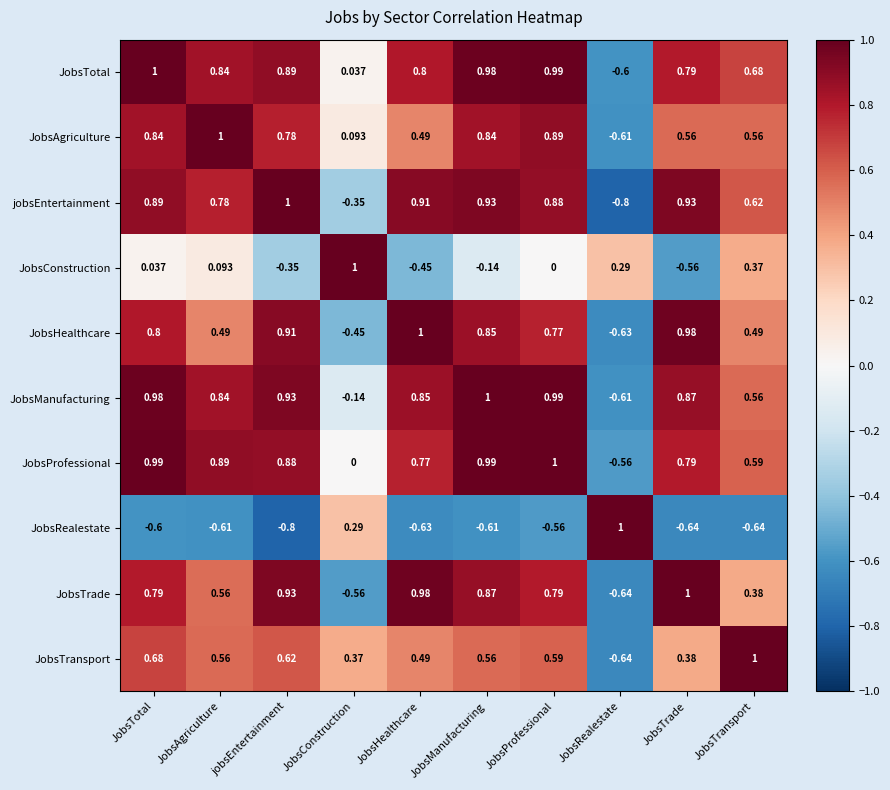

Which category has the highest value in the JobsHealthcare series?

JobsHealthcare